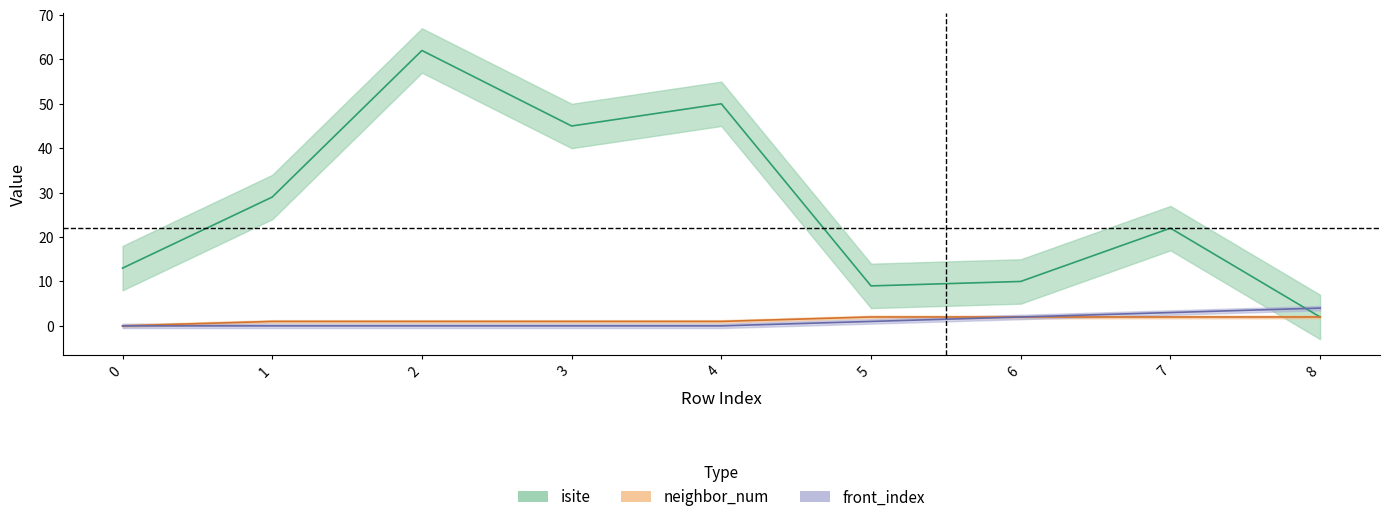

How many distinct data groups are displayed?

3